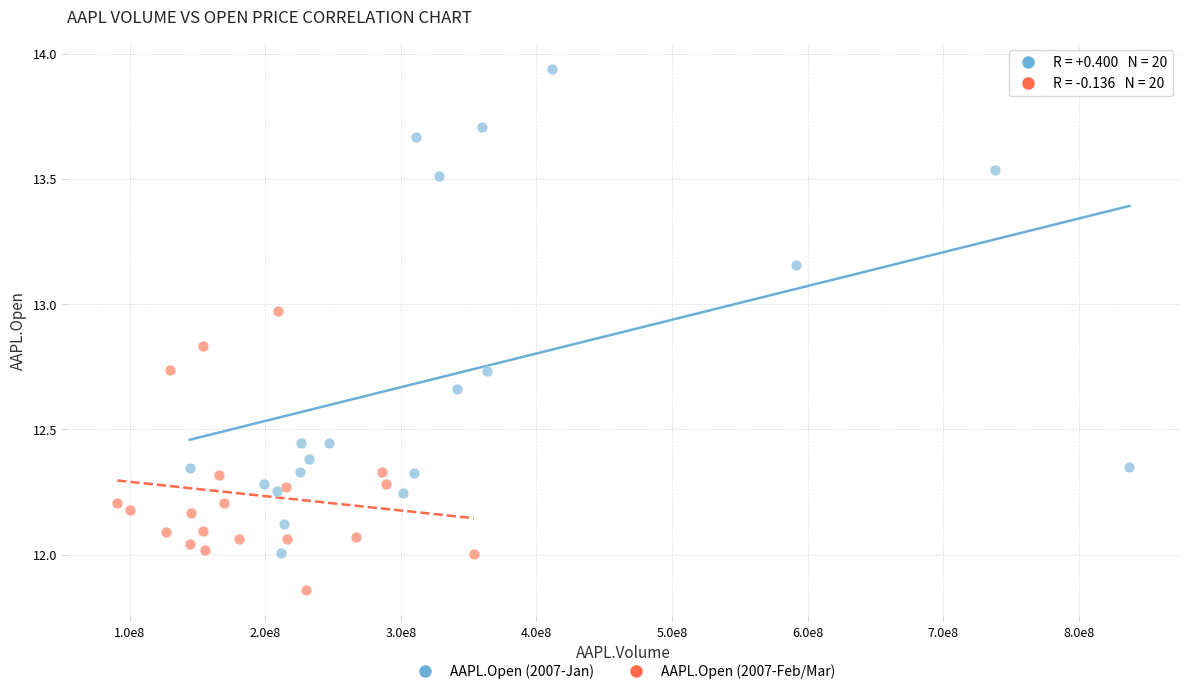

Which series has the widest spread of Y values?

AAPL.Open (2007-Jan)